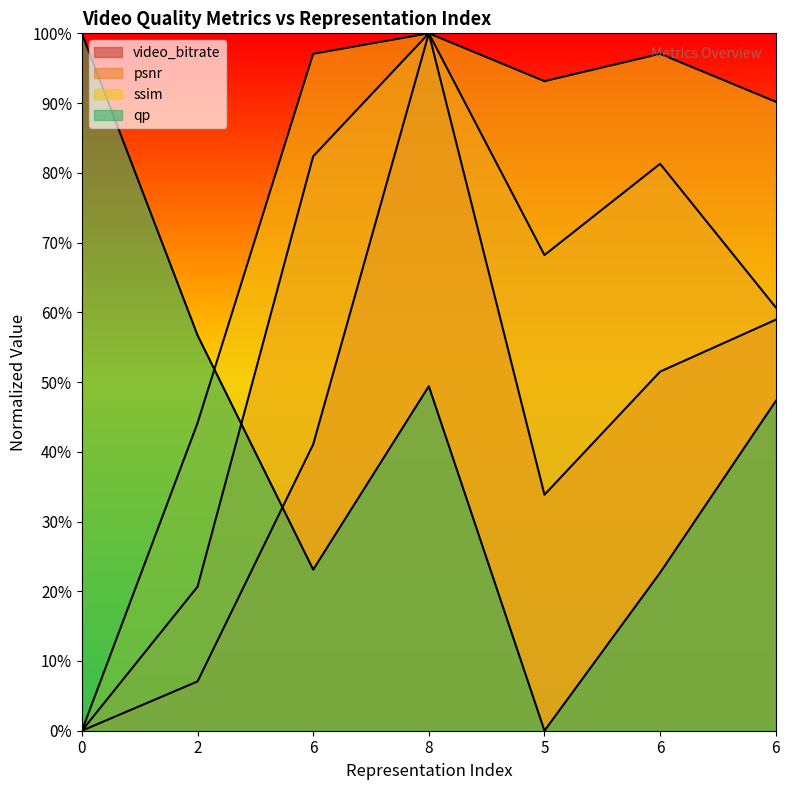

True or false: qp has more than 0 interior local peaks.

True